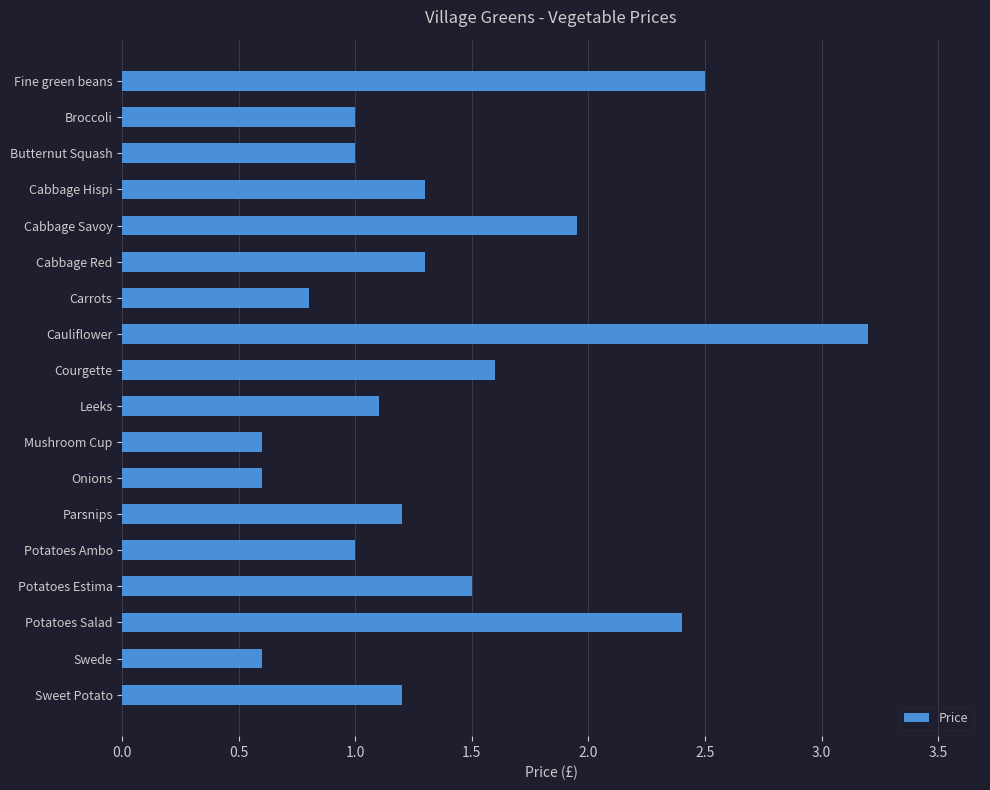

What is the difference between the maximum and minimum values?

2.6